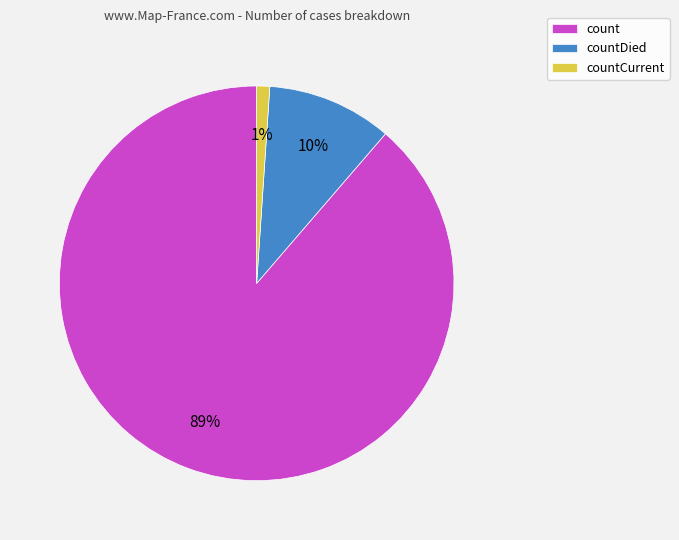

The count slice represents 89% of the pie. True or false?

True